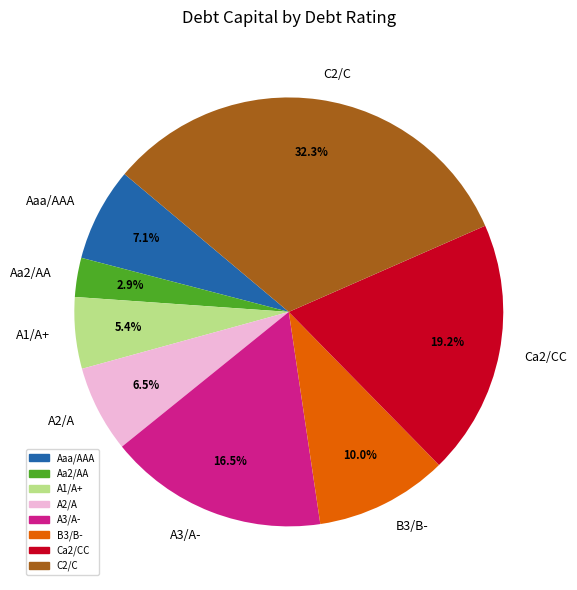

Between B3/B- and A3/A-, which is larger?

A3/A-